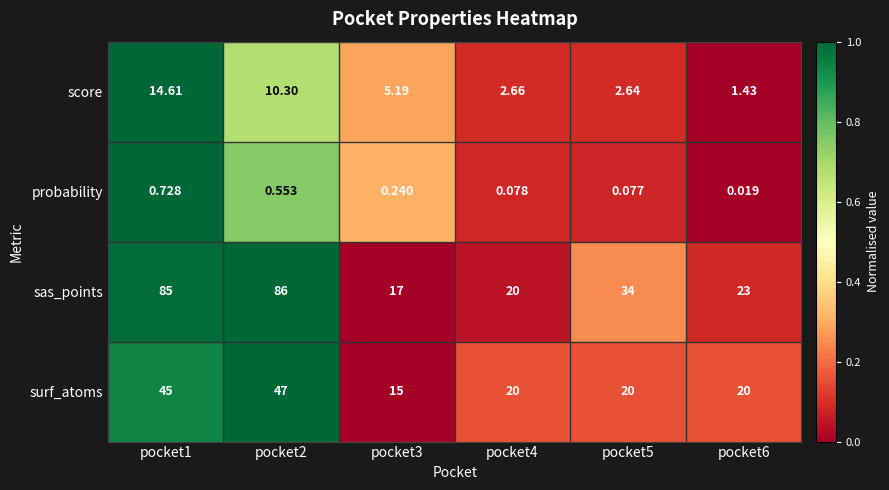

Is the value of sas_points at pocket1 greater than the value of score at pocket3?

Yes